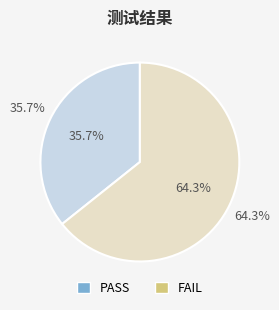

To the nearest percent, what portion does FAIL represent?

64%